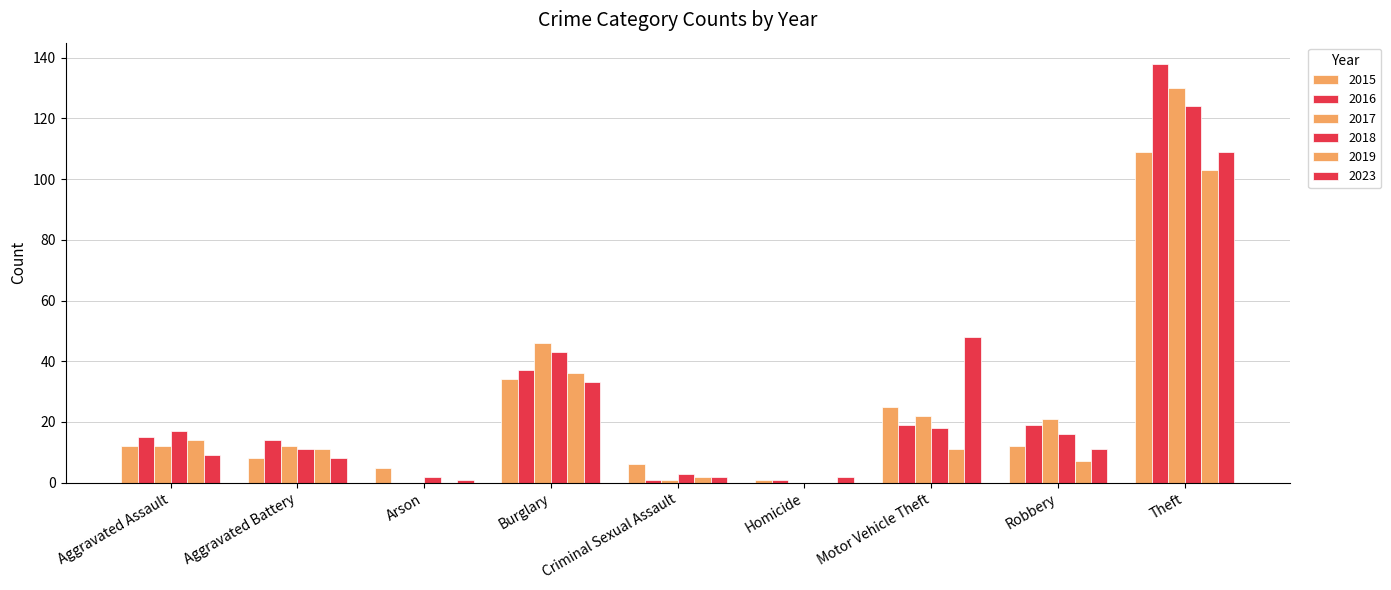

Reading right to left, list all the values displayed in this chart.

2015: Theft=109	Robbery=12	Motor Vehicle Theft=25	Homicide=1	Criminal Sexual Assault=6	Burglary=34	Arson=5	Aggravated Battery=8	Aggravated Assault=12
2016: Theft=138	Robbery=19	Motor Vehicle Theft=19	Homicide=1	Criminal Sexual Assault=1	Burglary=37	Arson=0	Aggravated Battery=14	Aggravated Assault=15
2017: Theft=130	Robbery=21	Motor Vehicle Theft=22	Homicide=0	Criminal Sexual Assault=1	Burglary=46	Arson=0	Aggravated Battery=12	Aggravated Assault=12
2018: Theft=124	Robbery=16	Motor Vehicle Theft=18	Homicide=0	Criminal Sexual Assault=3	Burglary=43	Arson=2	Aggravated Battery=11	Aggravated Assault=17
2019: Theft=103	Robbery=7	Motor Vehicle Theft=11	Homicide=0	Criminal Sexual Assault=2	Burglary=36	Arson=0	Aggravated Battery=11	Aggravated Assault=14
2023: Theft=109	Robbery=11	Motor Vehicle Theft=48	Homicide=2	Criminal Sexual Assault=2	Burglary=33	Arson=1	Aggravated Battery=8	Aggravated Assault=9